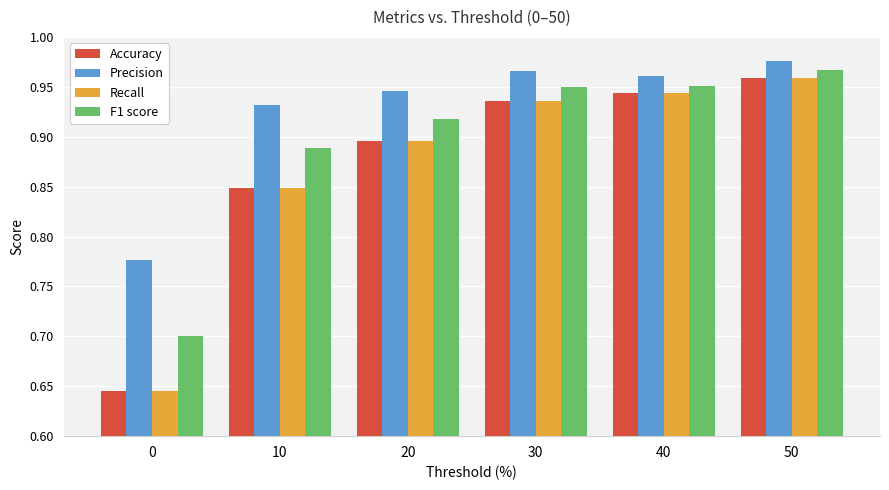

Is it true that F1 score equals 0.4 at 10?

False